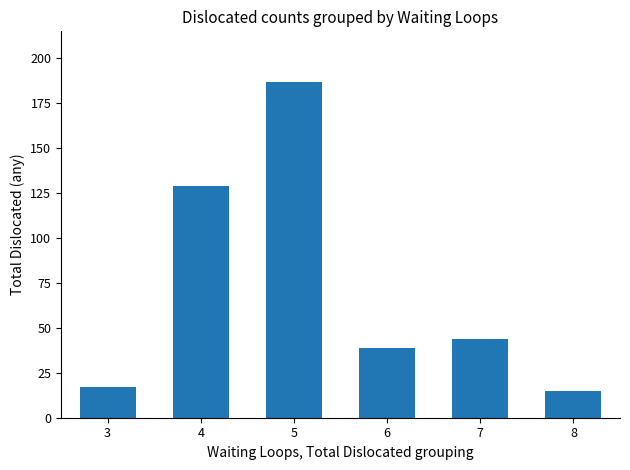

What is the sum of the values at 8 and 7?

59